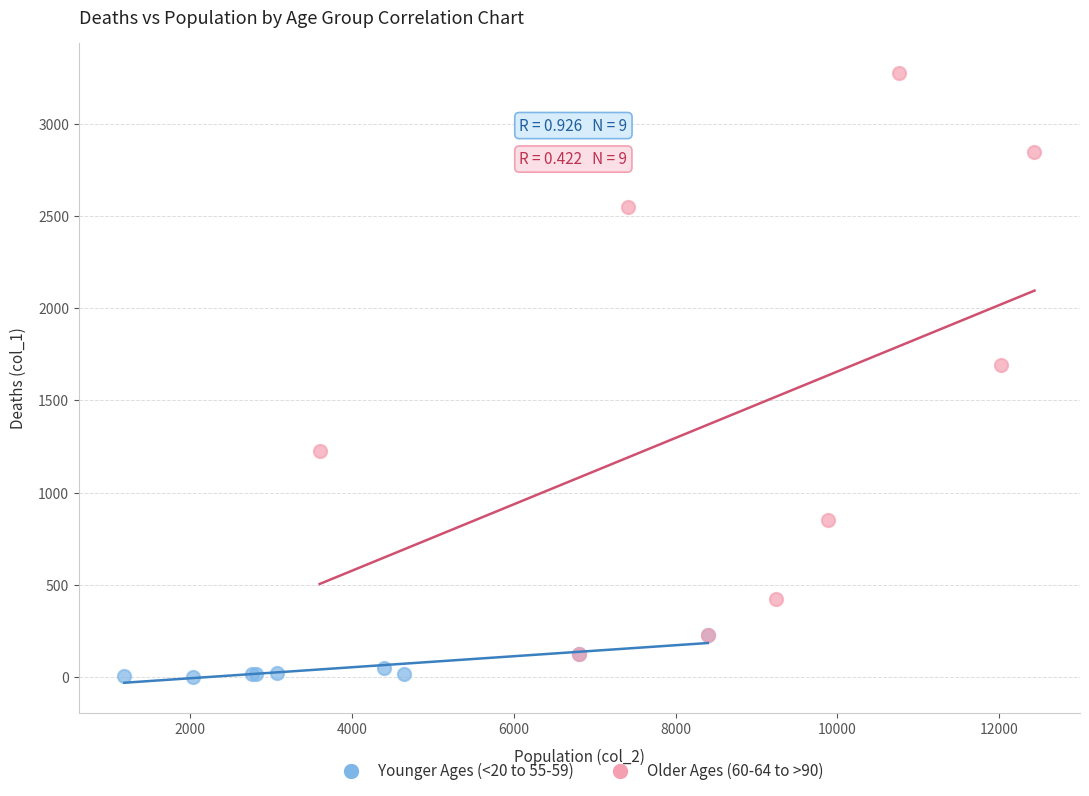

Which series has the largest Y range (max minus min)?

Older Ages (60-64 to >90)